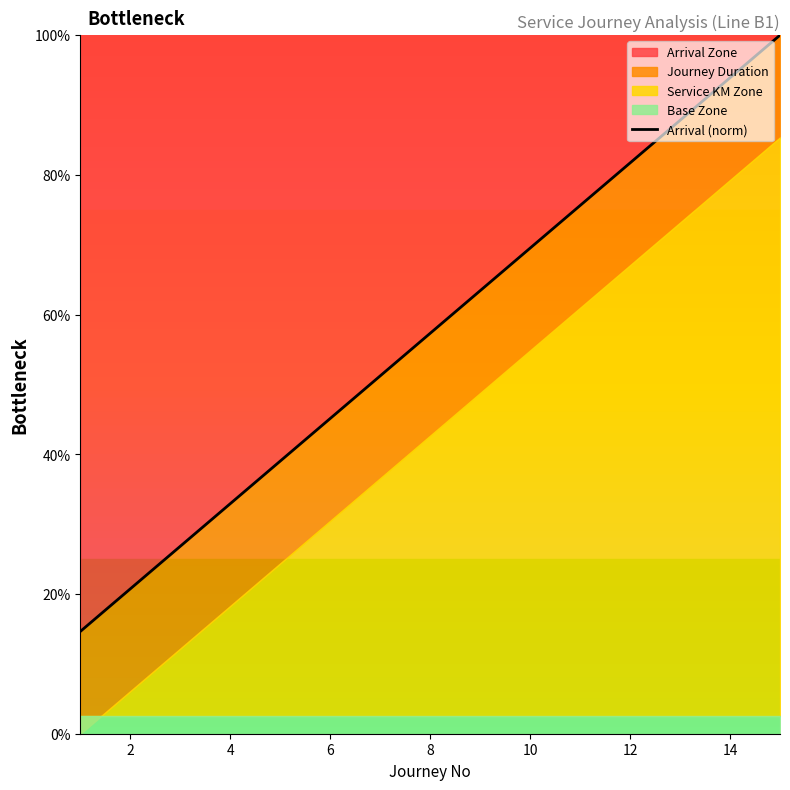

Approximately how many times larger is the value at 0 compared to 14?

0.3